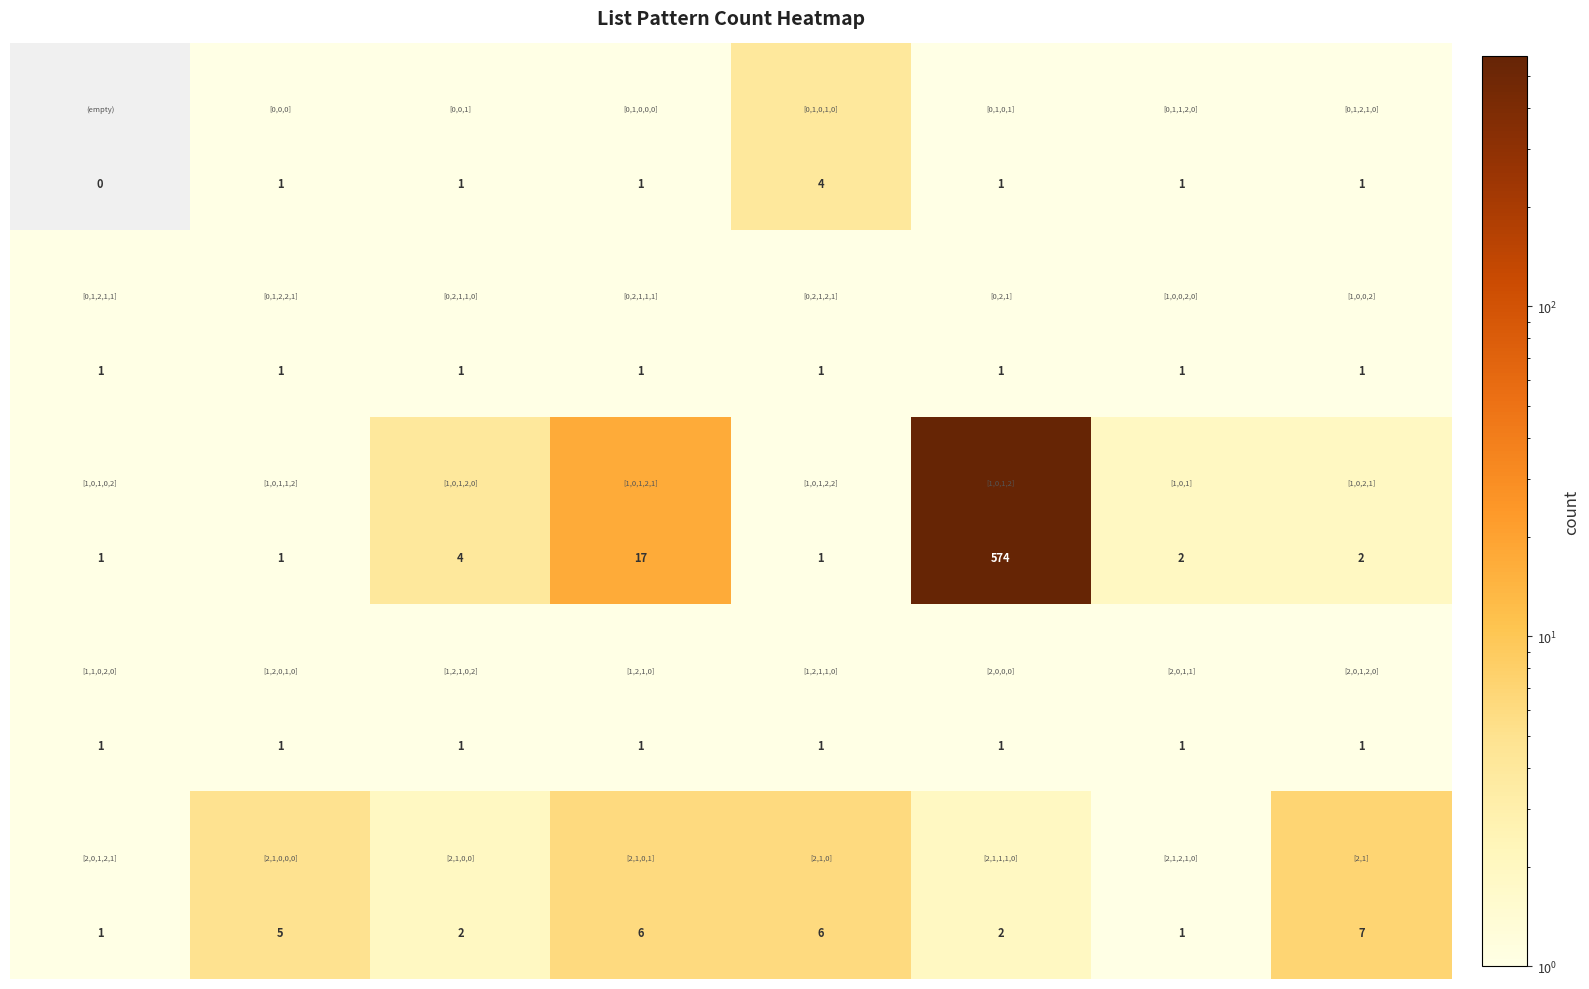

What is the maximum value shown in the chart?

574